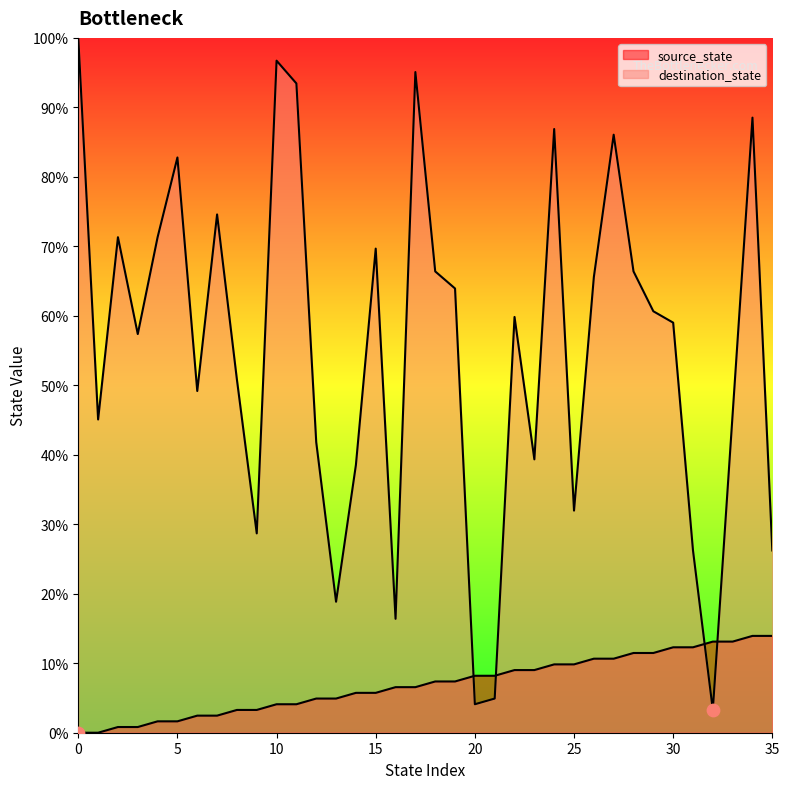

Which series contains the lowest Y value?

source_state